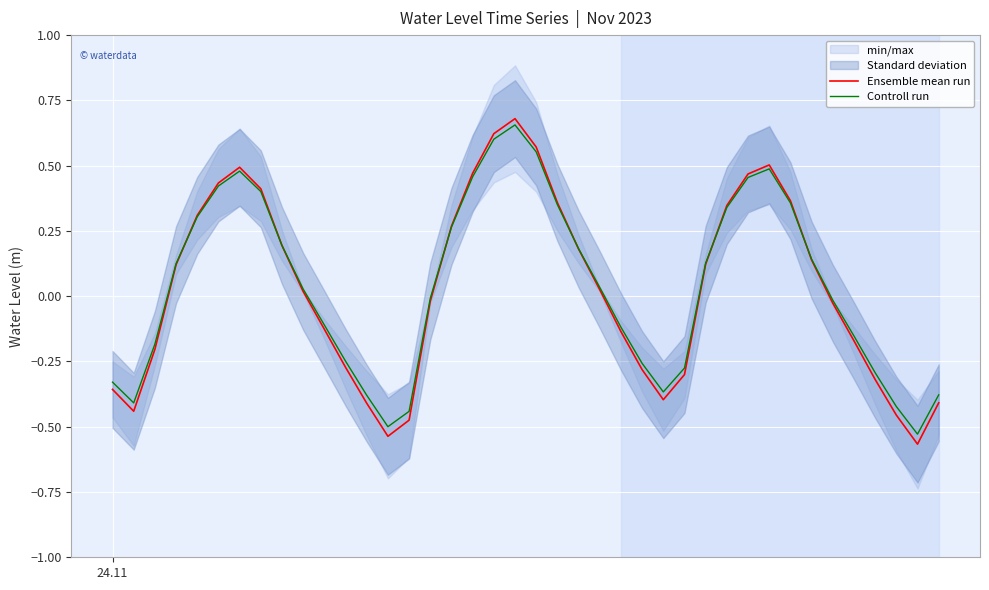

Does the chart display data point markers on the line(s)?

No